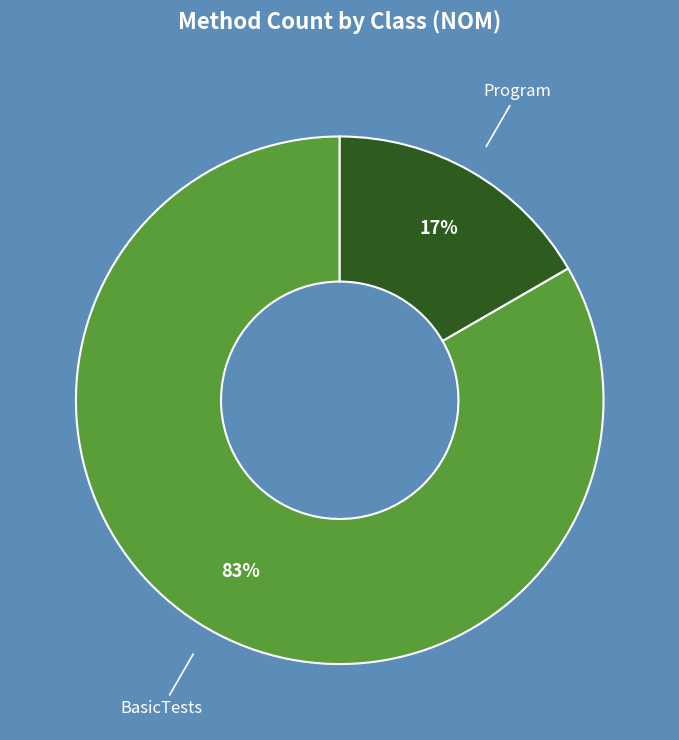

Count the number of slices in the pie.

2